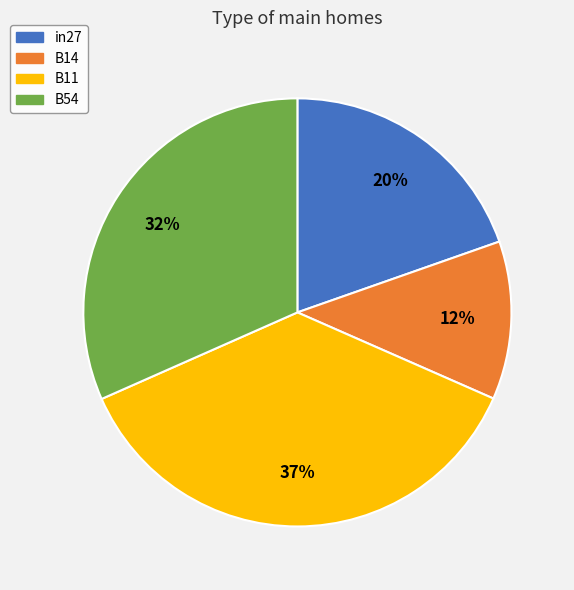

Which has a higher value, B54 or in27?

B54